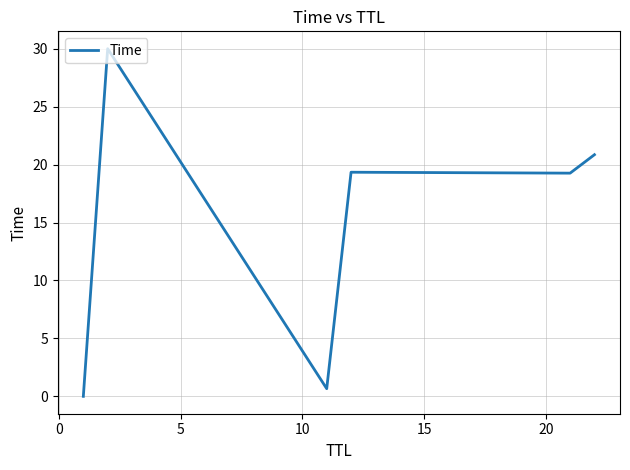

What is the sum of all values?

90.1